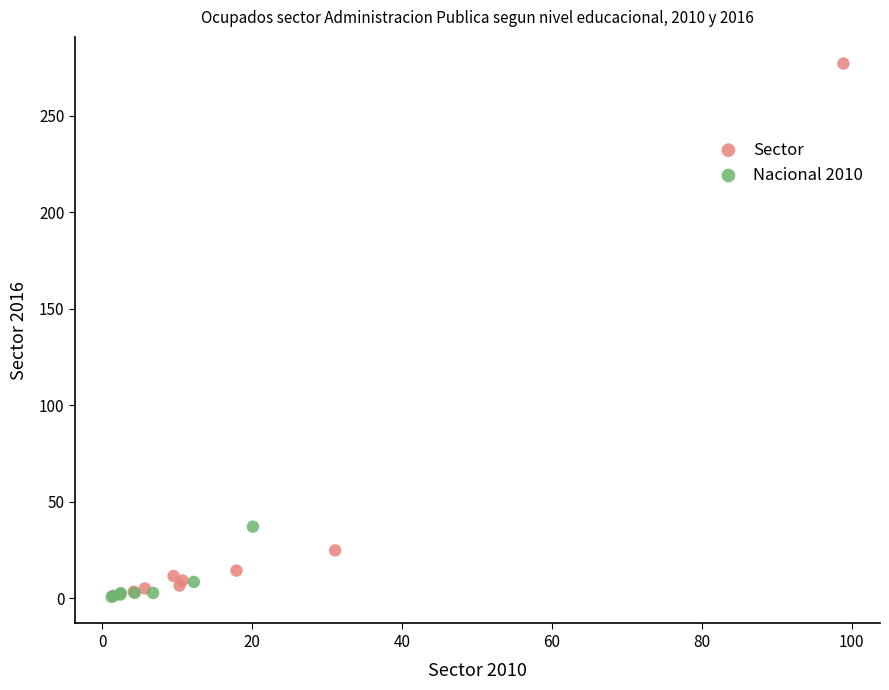

Which series contains the lowest Y value?

Nacional 2010